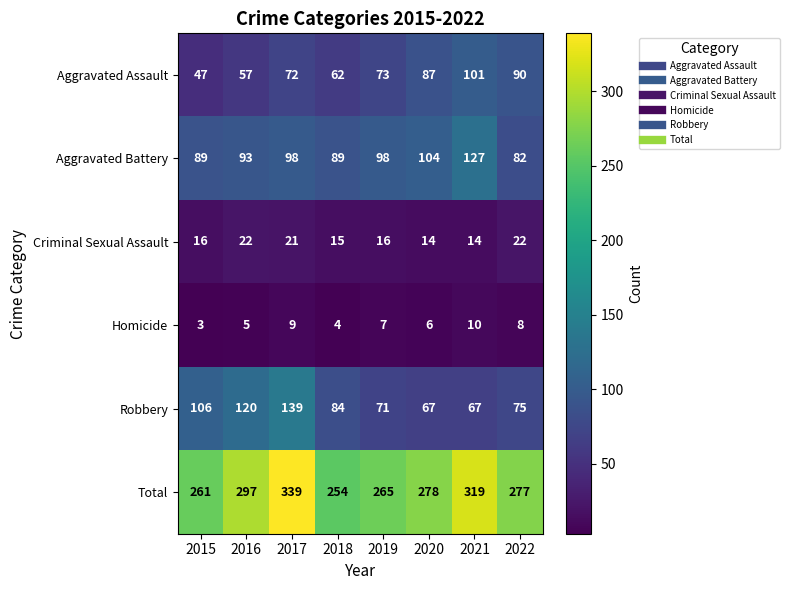

What is the sum of all Total values?

2290